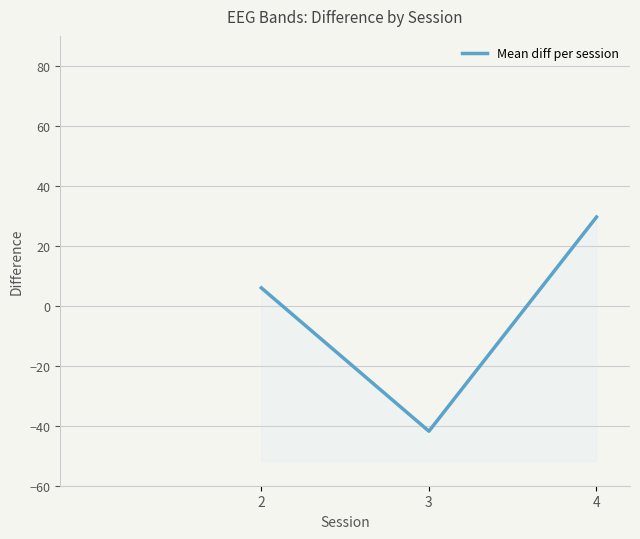

Reading left to right, list all the values displayed in this chart.

2=6.0	3=-41.8	4=29.6